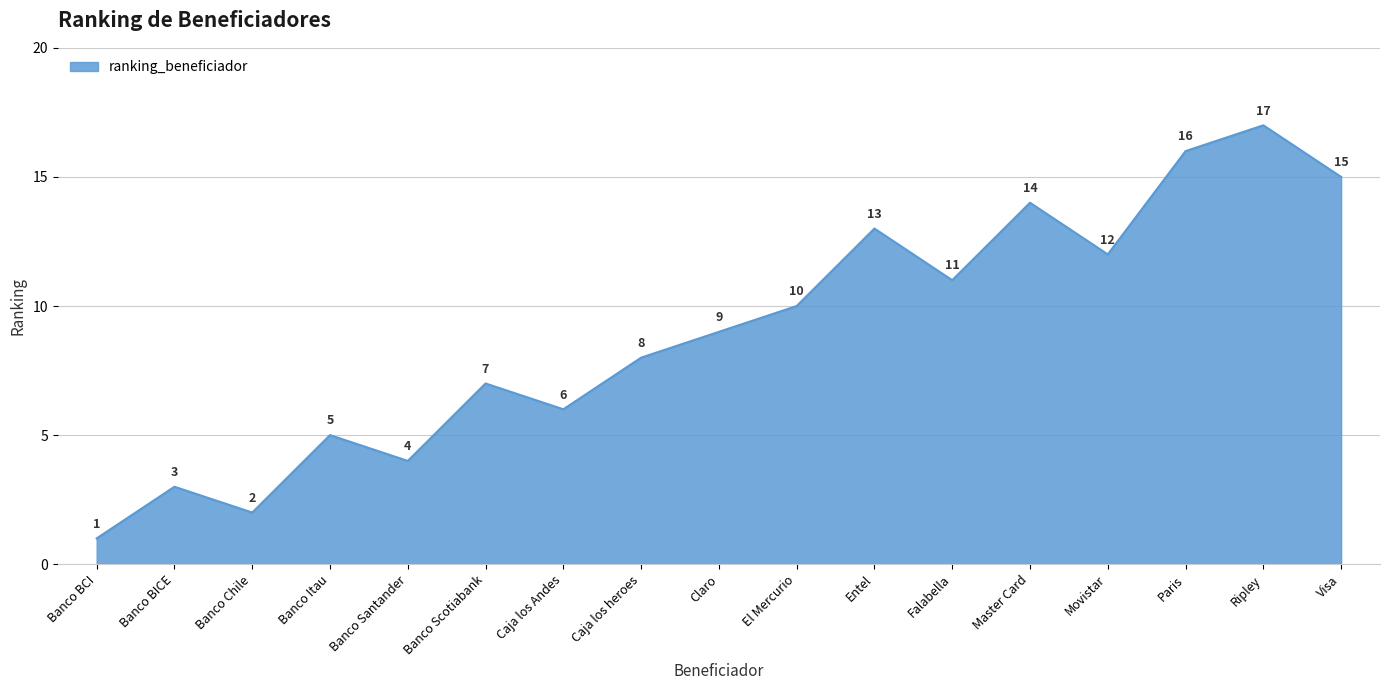

How many interior local peaks (higher than both neighbors) does the data have?

6